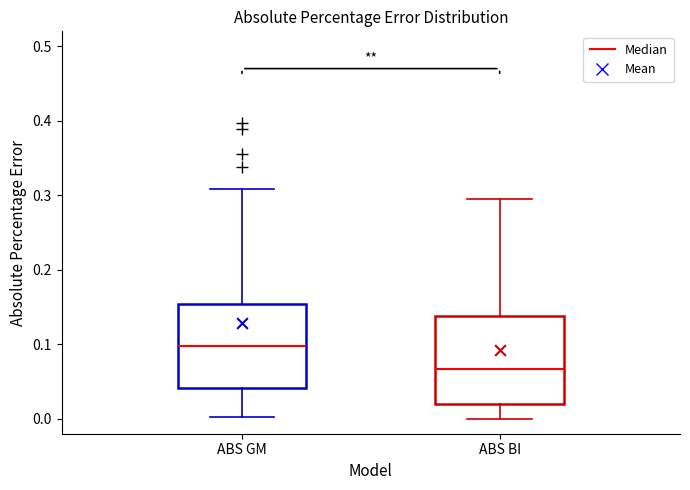

Reading left to right, read every box against the y-axis: the position of its median line, the range the box covers, and the ends of its whiskers. The values are not printed on the chart, so give them approximately, as read against the axis.

ABS GM: median 0.10, box 0.04 to 0.15, whiskers 0.00 to 0.31
ABS BI: median 0.07, box 0.02 to 0.14, whiskers 0.00 to 0.30